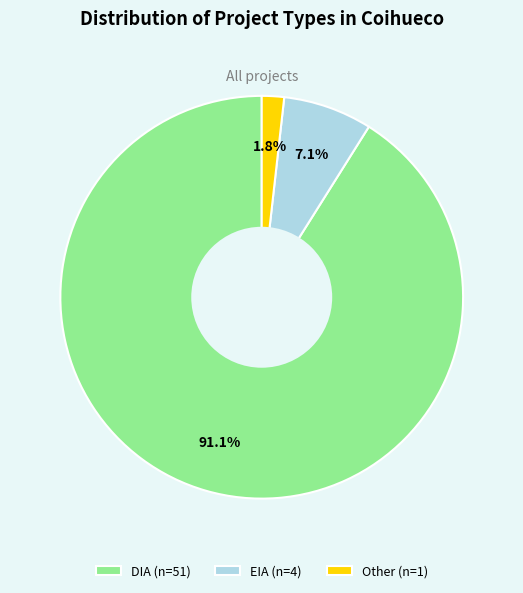

Which category has the biggest portion of the pie?

DIA (n=51)